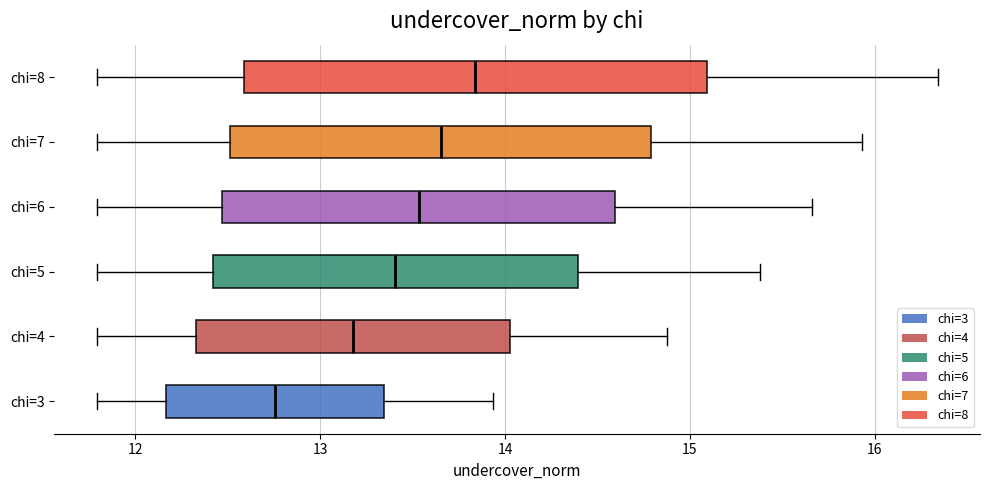

Which box has the furthest to the right median line?

chi=8